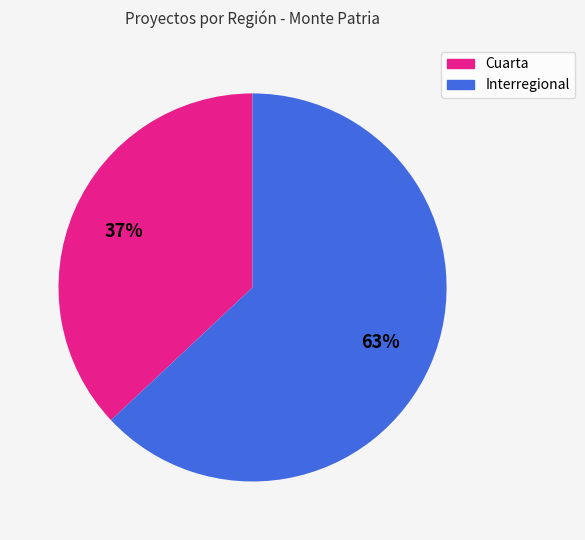

To the nearest percent, what is the difference between the largest and smallest slice percentages?

26%